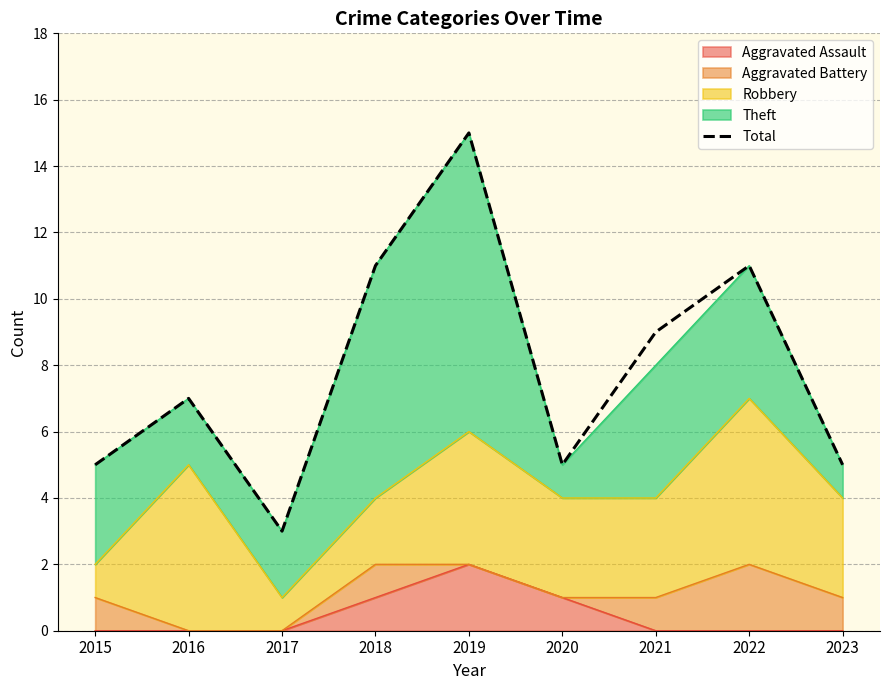

Rank the categories by value from highest to lowest.

2019, 2018, 2022, 2021, 2016, 2015, 2020, 2023, 2017